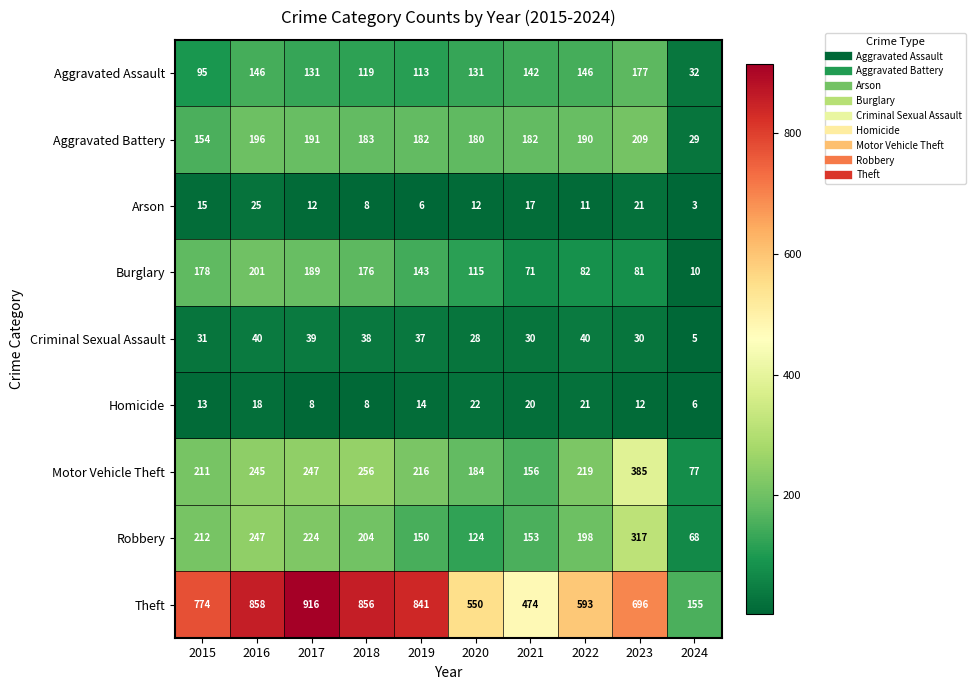

Between 2021 and 2024, which series saw the biggest shift?

Theft